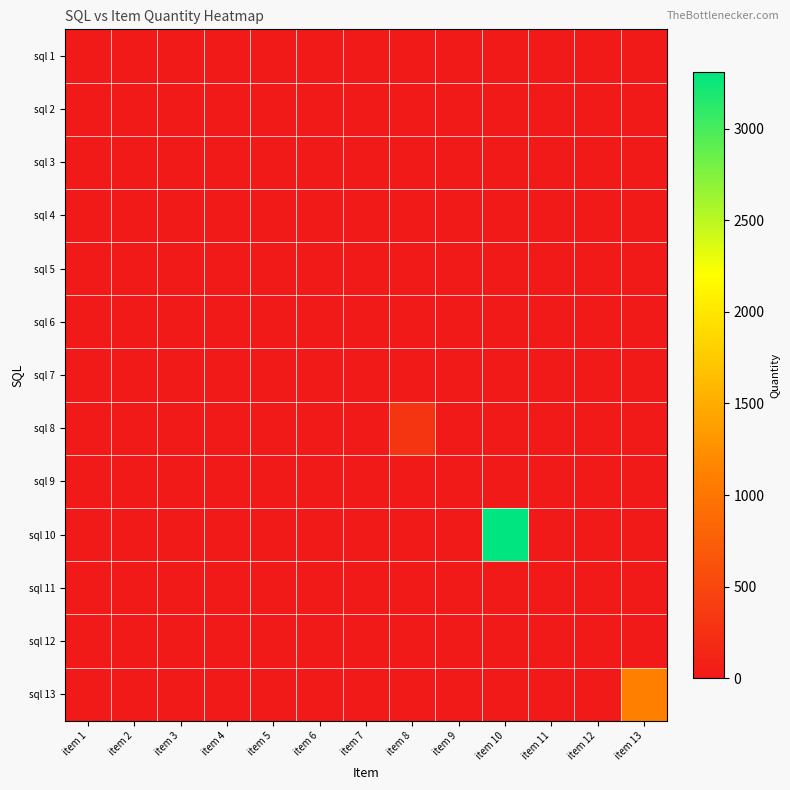

Which category has the lowest value across all series?

item 2